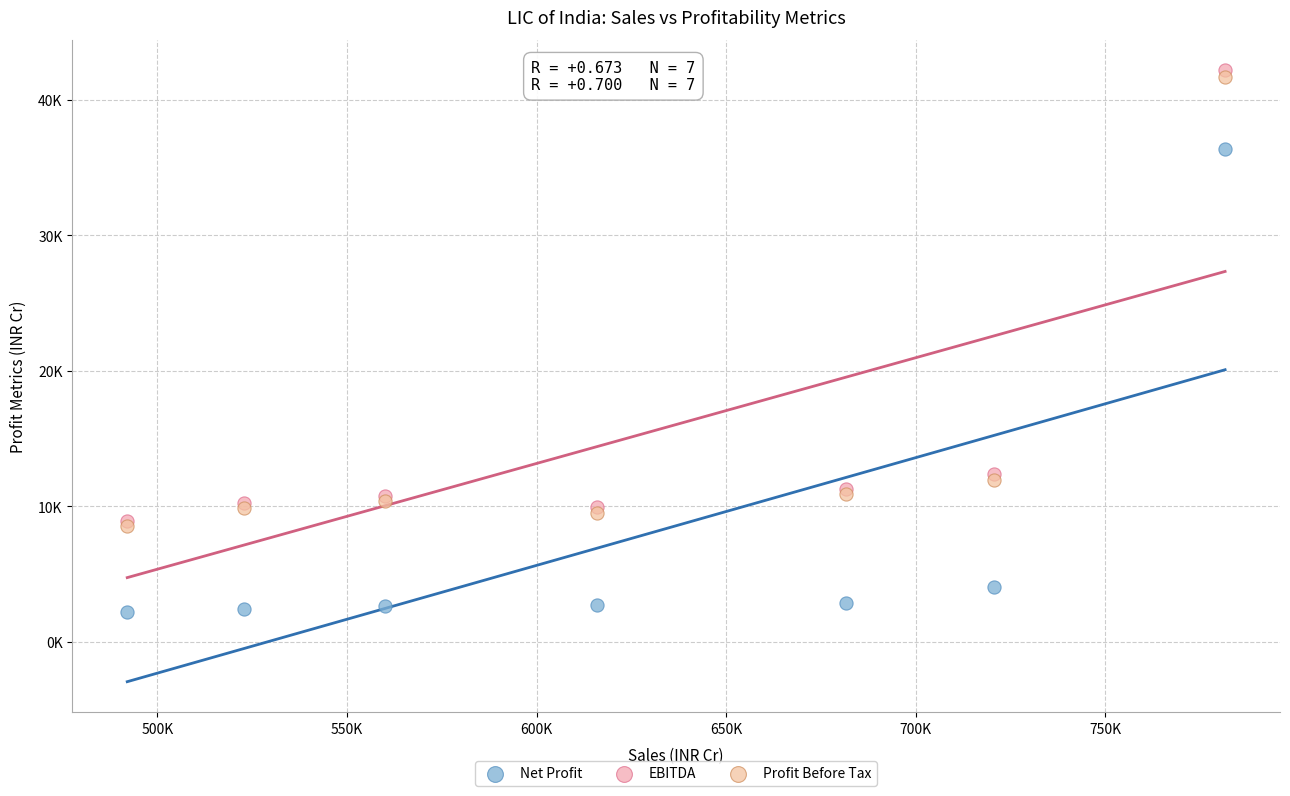

Which series reaches the minimum Y coordinate?

Net Profit